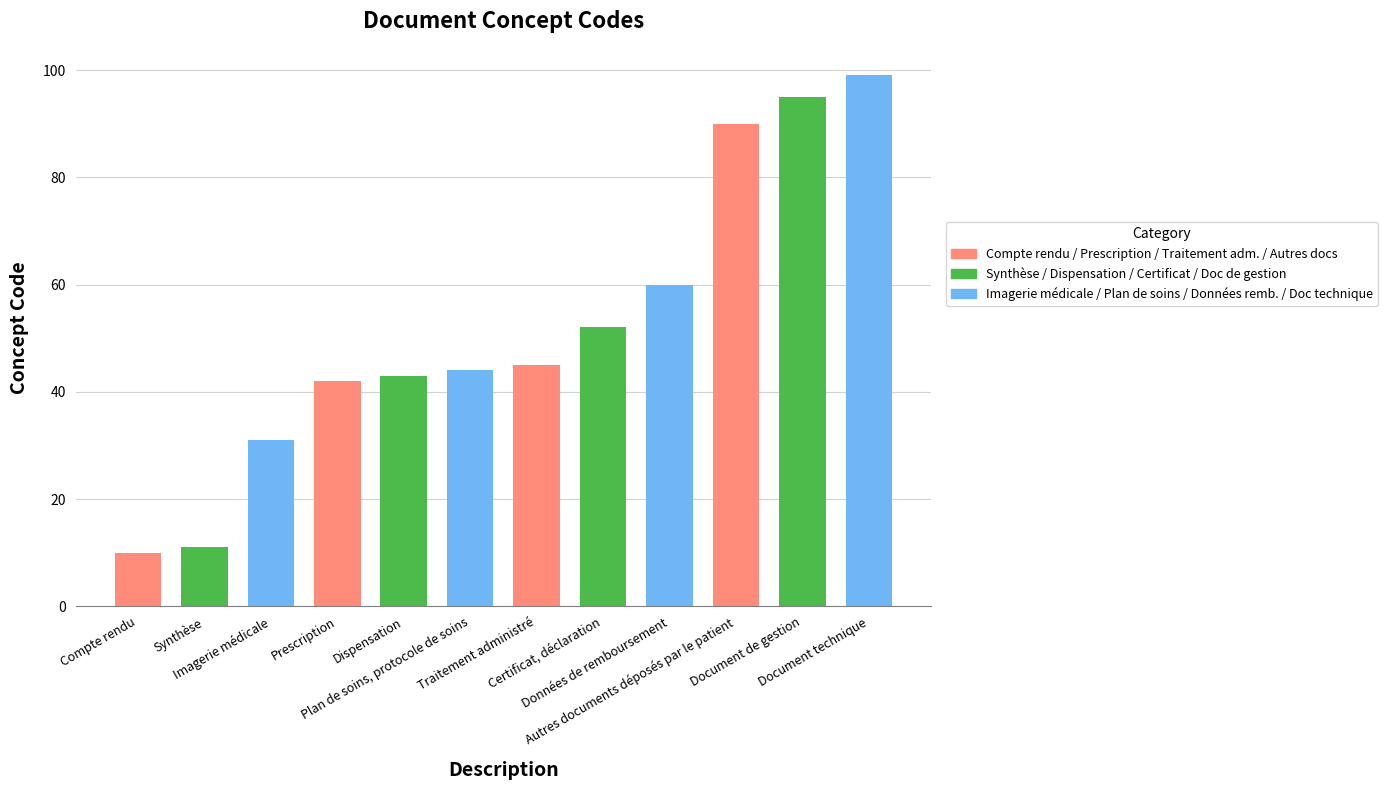

Rank the categories by value from lowest to highest.

Compte rendu, Synthèse, Imagerie médicale, Prescription, Dispensation, Plan de soins, protocole de soins, Traitement administré, Certificat, déclaration, Données de remboursement, Autres documents déposés par le patient, Document de gestion, Document technique